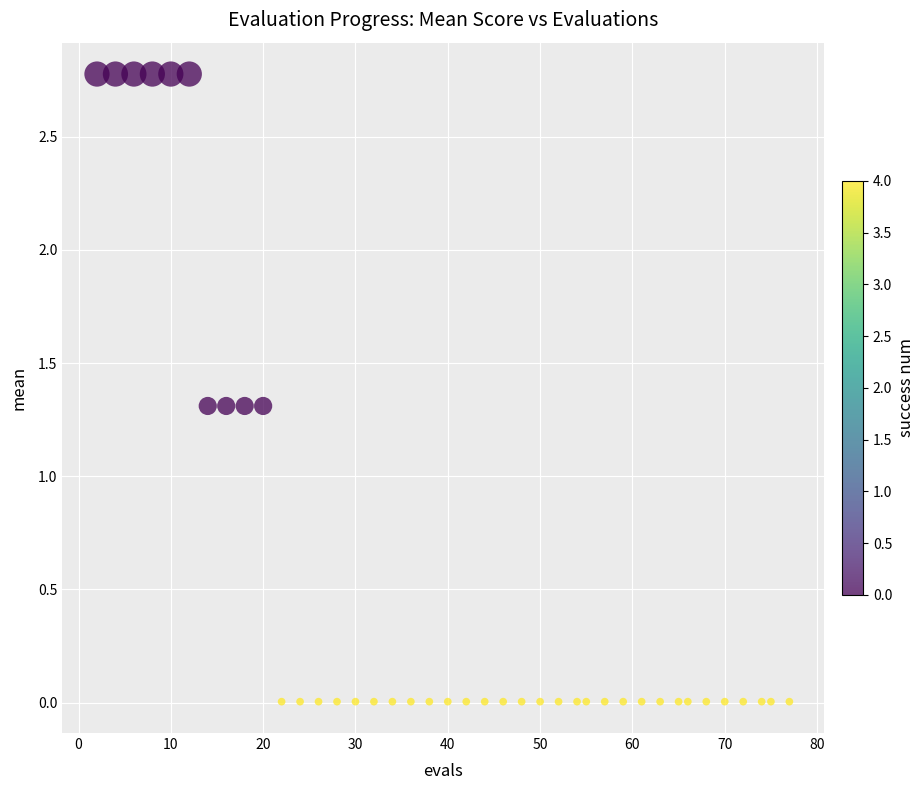

What is the range of X values (max minus min)?

75.0